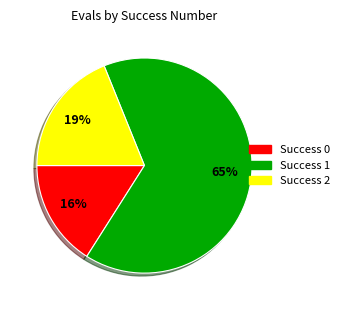

Does any single category account for the majority?

Yes